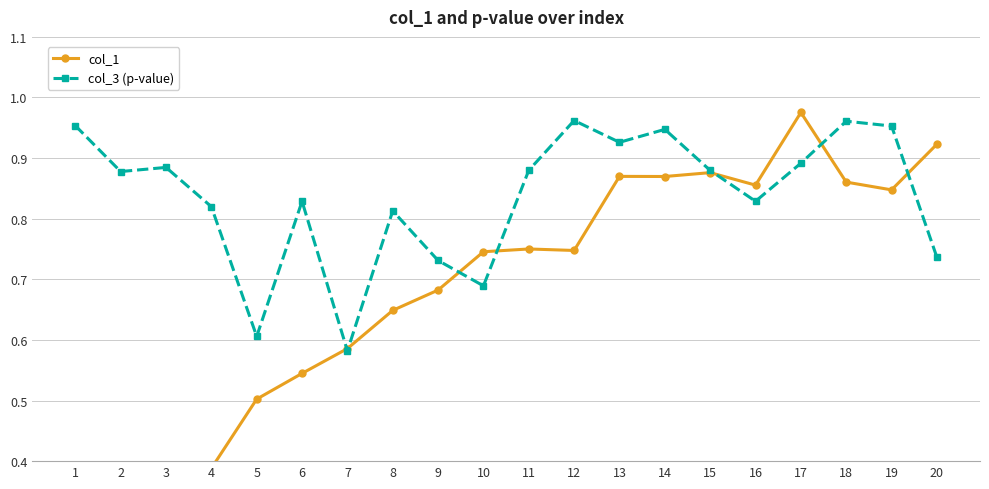

Is this an area chart (filled region under the line)?

No